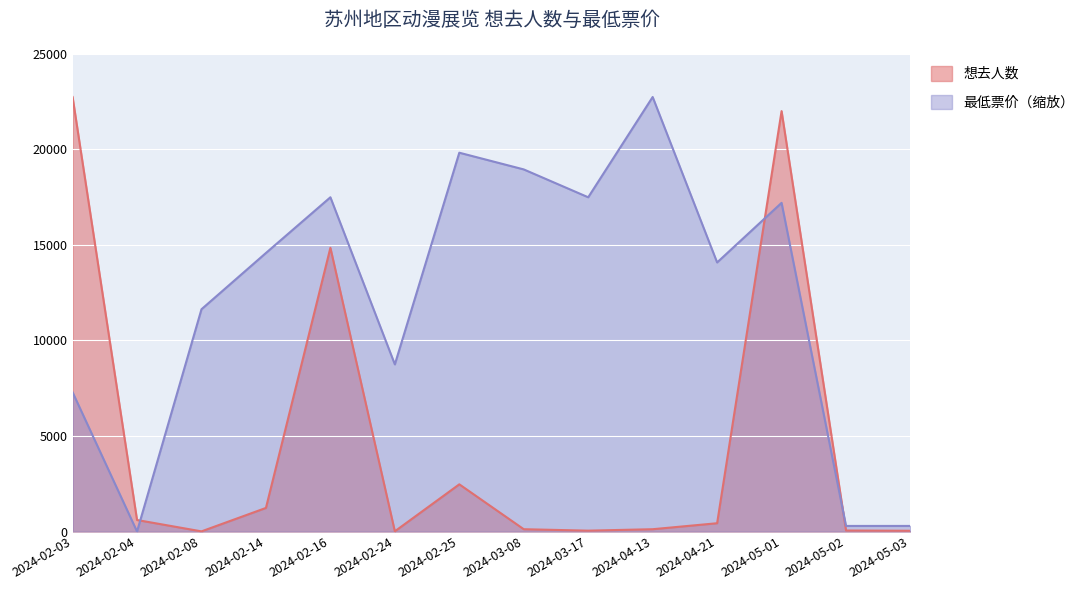

The value of 想去人数 at 2024-05-03 is 39.0. True or false?

True